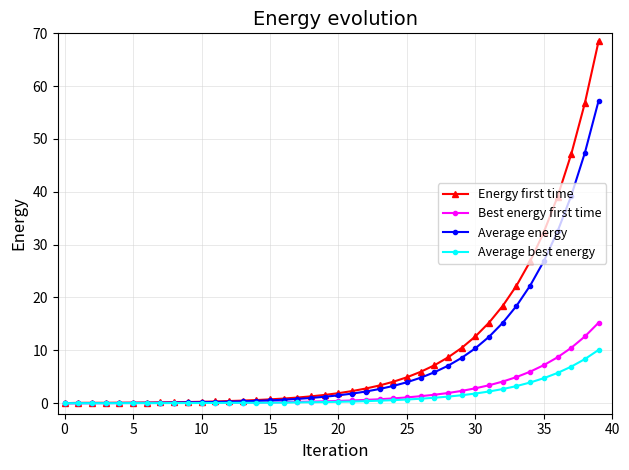

Which series has the largest range (max minus min)?

Energy first time